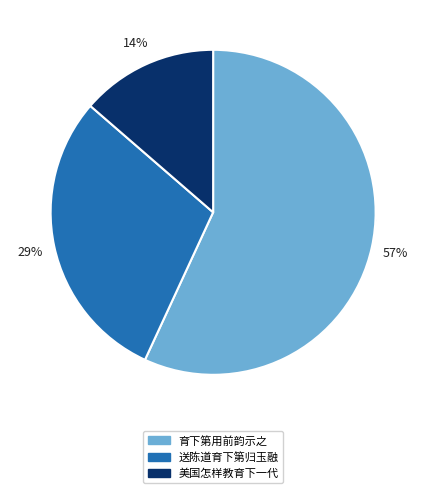

Combined, do 育下第用前韵示之 and 美国怎样教育下一代 account for over 50%?

Yes